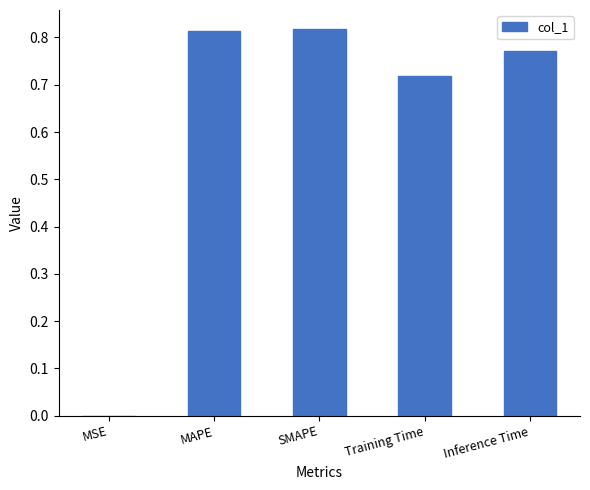

The value at Inference Time is 1.4. True or false?

False